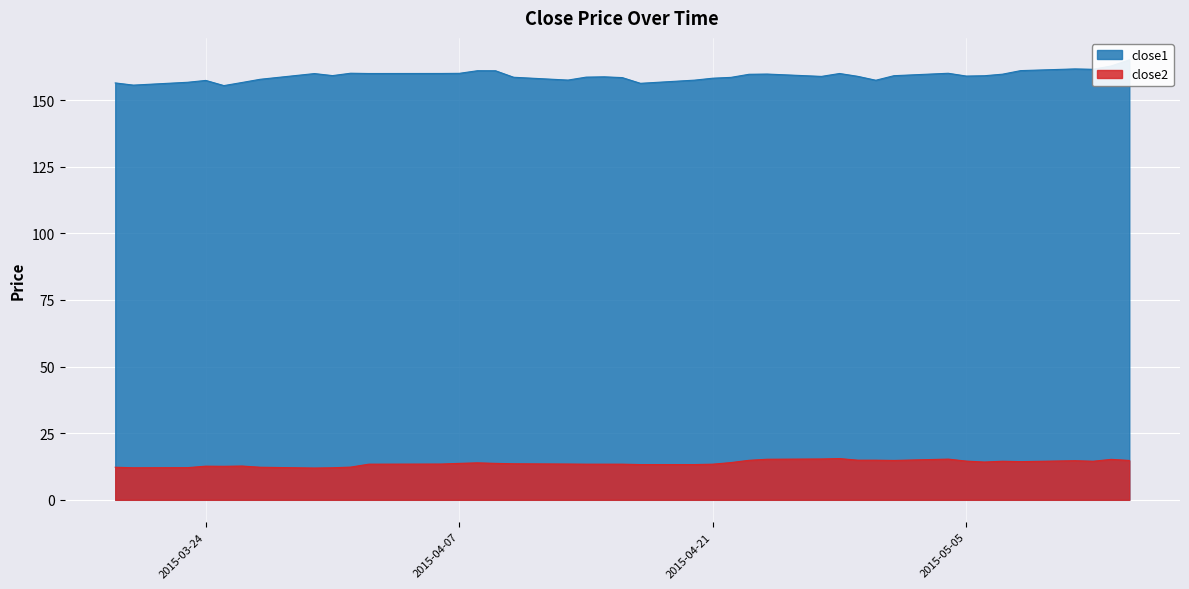

Reading left to right, transcribe all the data shown in this chart.

close1: 2015-03-19=156.4	2015-03-20=155.6	2015-03-23=156.7	2015-03-24=157.4	2015-03-25=155.4	2015-03-26=156.6	2015-03-27=157.8	2015-03-30=159.9	2015-03-31=159.2	2015-04-01=160.1	2015-04-02=159.9	2015-04-06=160.0	2015-04-07=160.0	2015-04-08=161.0	2015-04-09=161.0	2015-04-10=158.5	2015-04-13=157.5	2015-04-14=158.6	2015-04-15=158.7	2015-04-16=158.4	2015-04-17=156.3	2015-04-20=157.5	2015-04-21=158.2	2015-04-22=158.5	2015-04-23=159.7	2015-04-24=159.7	2015-04-27=158.9	2015-04-28=160.0	2015-04-29=158.9	2015-04-30=157.4	2015-05-01=159.1	2015-05-04=160.0	2015-05-05=159.0	2015-05-06=159.1	2015-05-07=159.7	2015-05-08=161.0	2015-05-11=161.7	2015-05-12=161.5	2015-05-13=162.8	2015-05-14=165.1
close2: 2015-03-19=12.2	2015-03-20=12.0	2015-03-23=12.1	2015-03-24=12.6	2015-03-25=12.6	2015-03-26=12.7	2015-03-27=12.2	2015-03-30=11.9	2015-03-31=12.0	2015-04-01=12.3	2015-04-02=13.4	2015-04-06=13.4	2015-04-07=13.7	2015-04-08=13.9	2015-04-09=13.7	2015-04-10=13.5	2015-04-13=13.4	2015-04-14=13.4	2015-04-15=13.4	2015-04-16=13.4	2015-04-17=13.2	2015-04-20=13.2	2015-04-21=13.4	2015-04-22=14.0	2015-04-23=14.8	2015-04-24=15.2	2015-04-27=15.3	2015-04-28=15.5	2015-04-29=14.9	2015-04-30=14.9	2015-05-01=14.8	2015-05-04=15.3	2015-05-05=14.5	2015-05-06=14.2	2015-05-07=14.5	2015-05-08=14.3	2015-05-11=14.7	2015-05-12=14.5	2015-05-13=15.2	2015-05-14=14.8